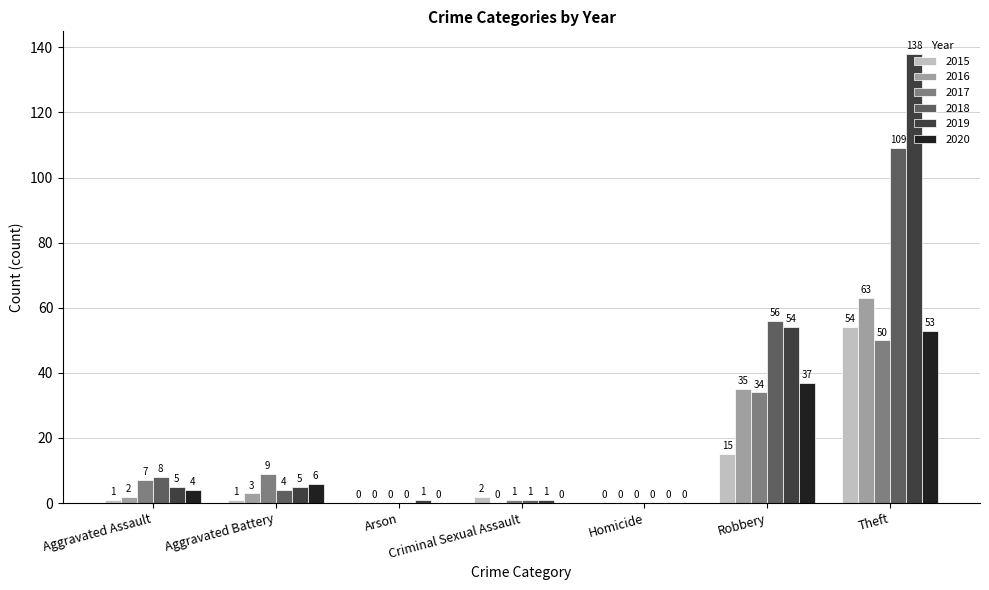

Where is 2015 nearest to the value 27?

Robbery